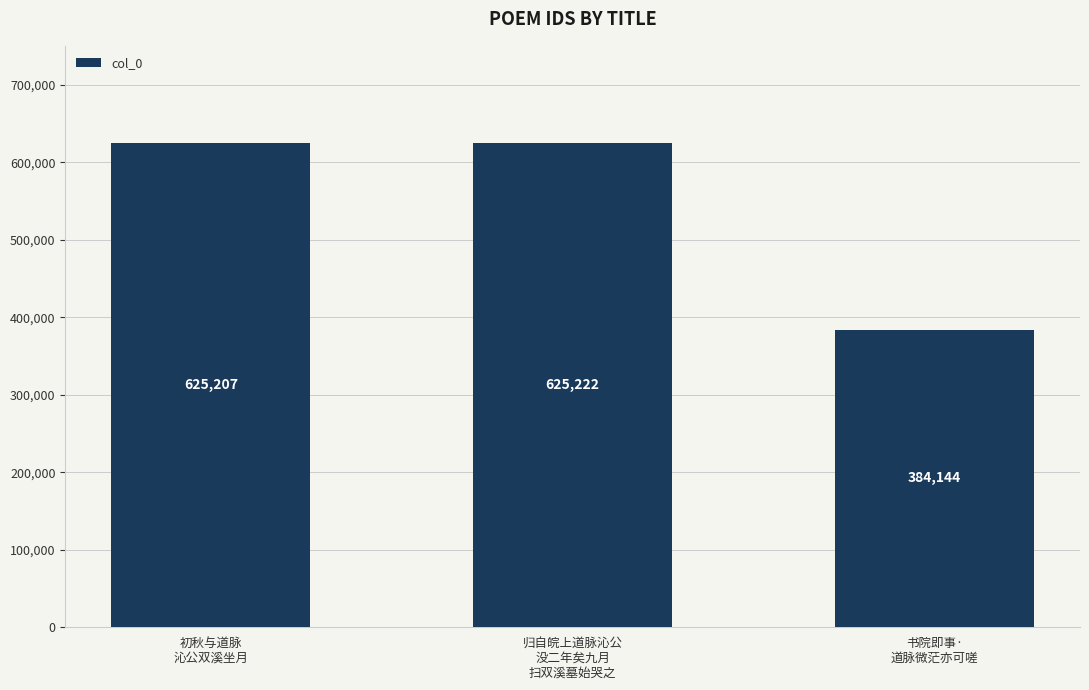

What is the ratio of the value at 初秋与道脉
沁公双溪坐月 to the value at 书院即事·
道脉微茫亦可嗟?

1.6